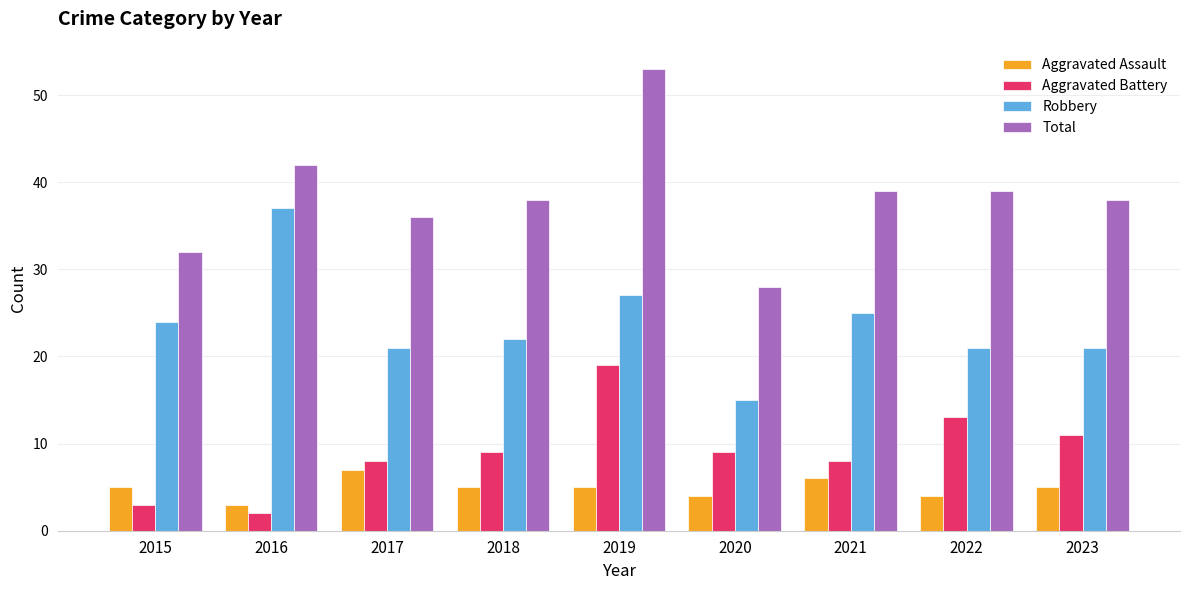

What is the maximum value shown in the chart?

53